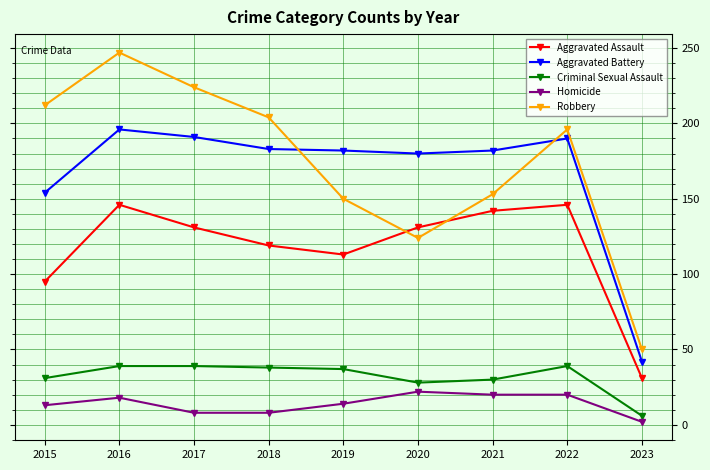

What is the approximate value of Homicide at 2022, to the nearest 10?

20